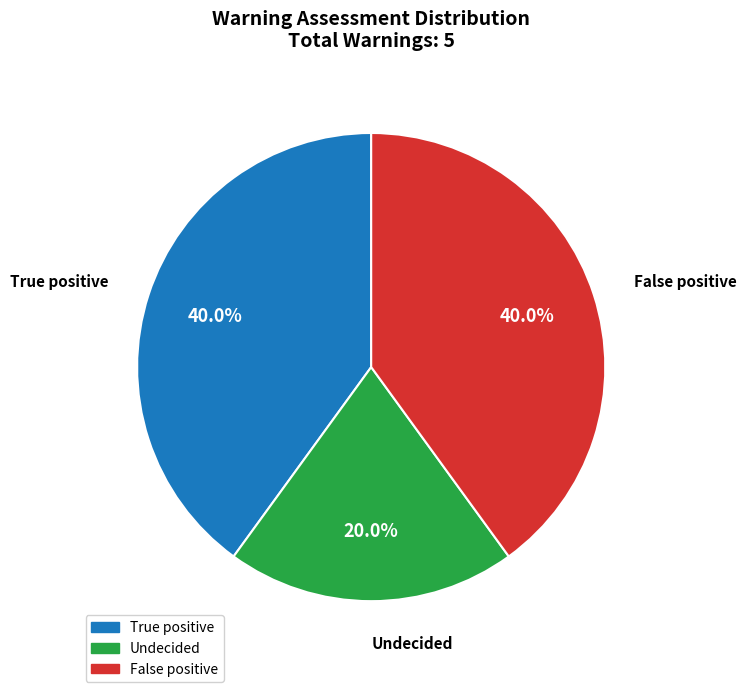

True or false: True positive accounts for 40% of the total.

True